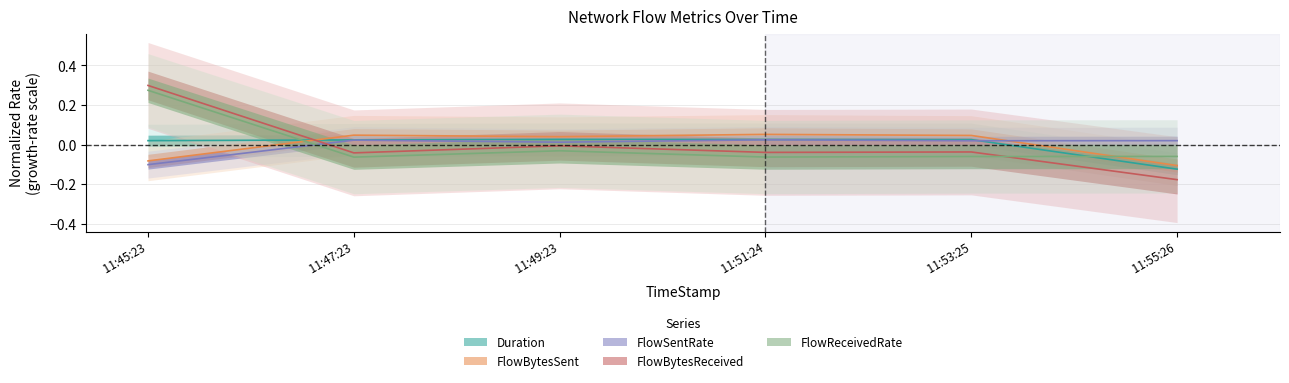

What position from the left is 11:49:23?

3